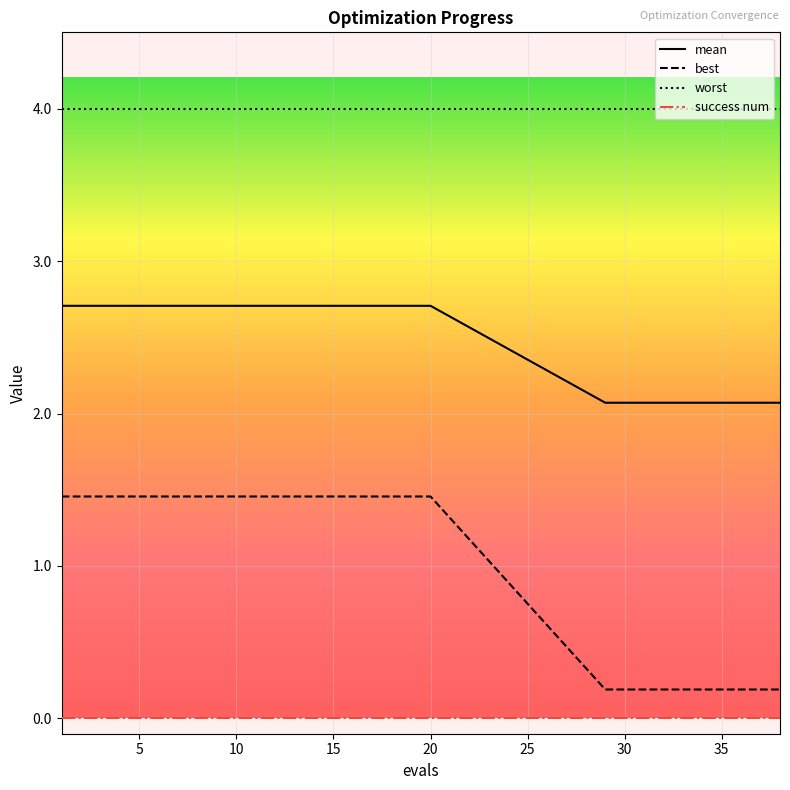

How many lines are shown in the chart?

4